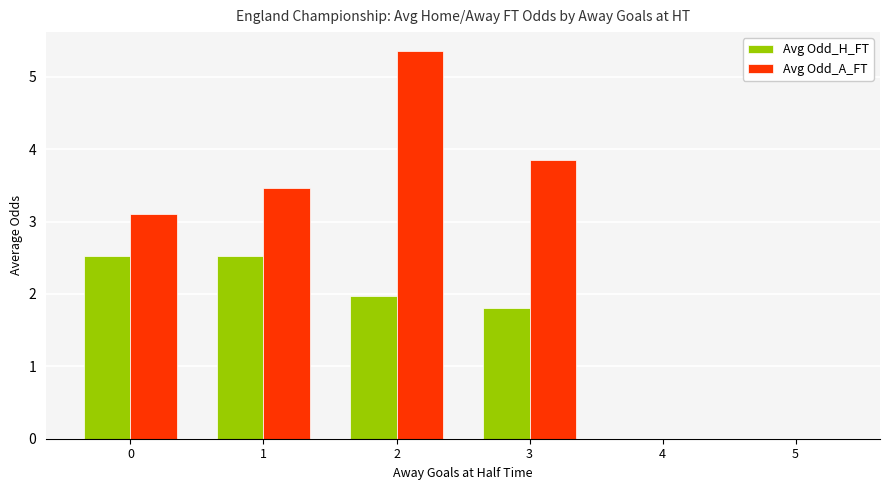

What are all the series names shown in the legend?

Avg Odd_H_FT, Avg Odd_A_FT